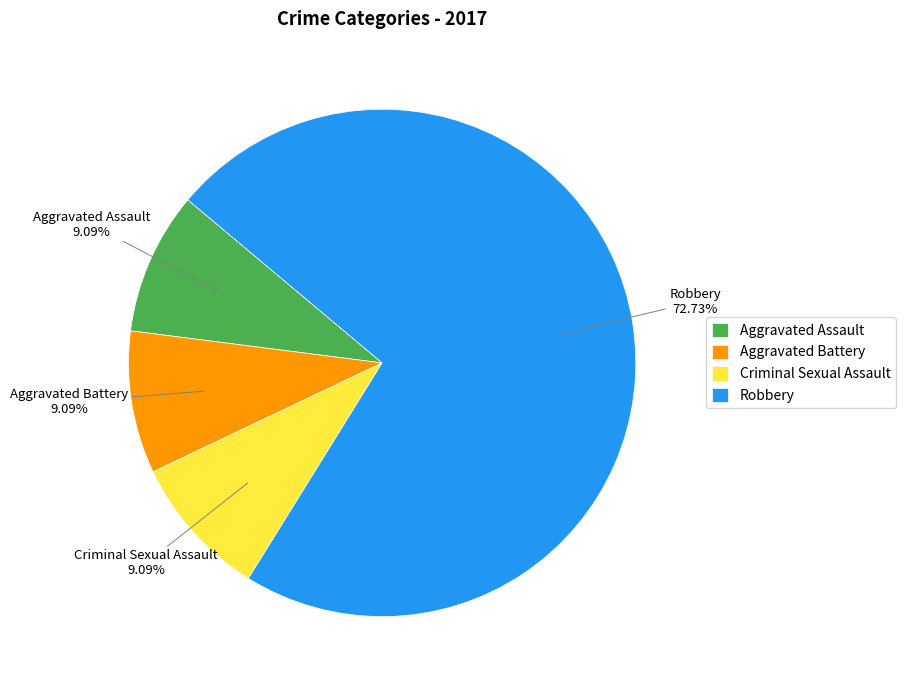

What is the total percentage of Aggravated Assault and Robbery?

81.8%